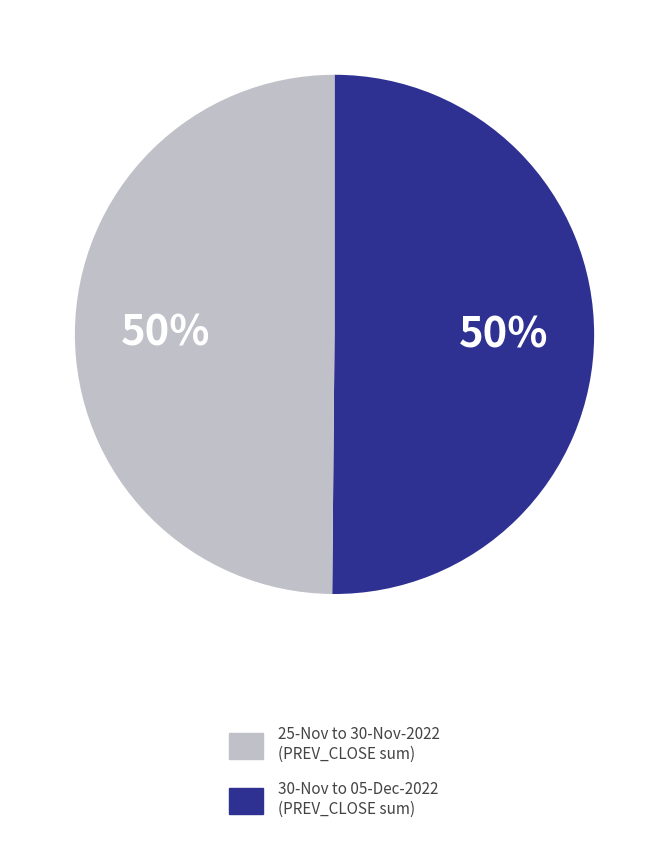

To the nearest percent, what is the average slice percentage?

50%